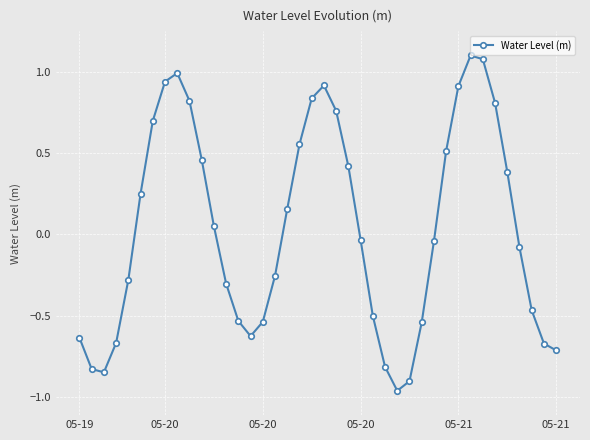

What is the difference between the second highest and minimum values?

2.0